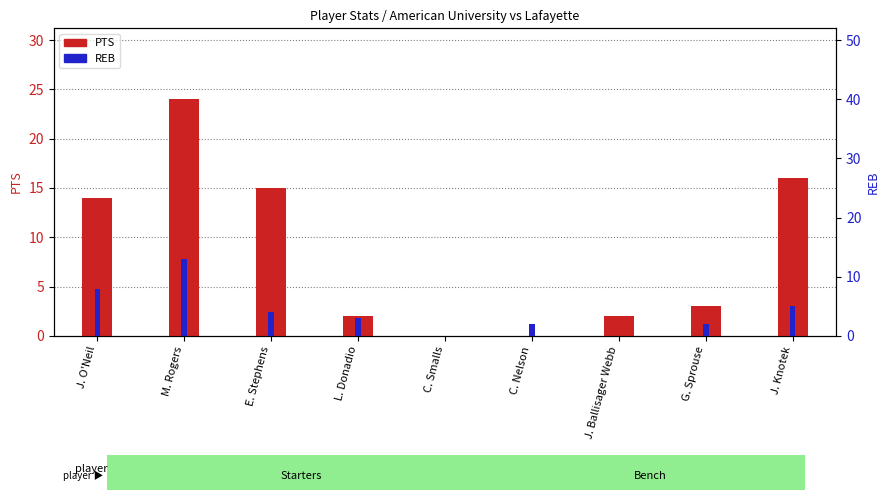

Which label corresponds to the largest value in the chart?

M. Rogers